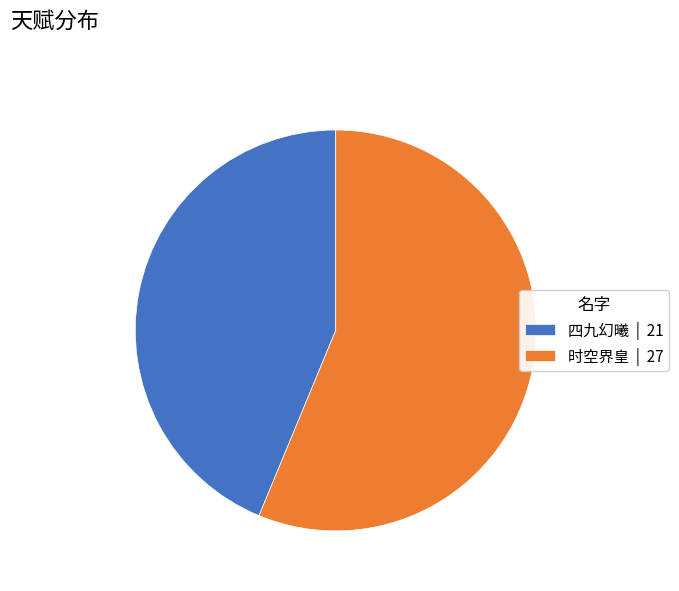

Is the sum of 四九幻曦 and 时空界皇 greater than half?

Yes